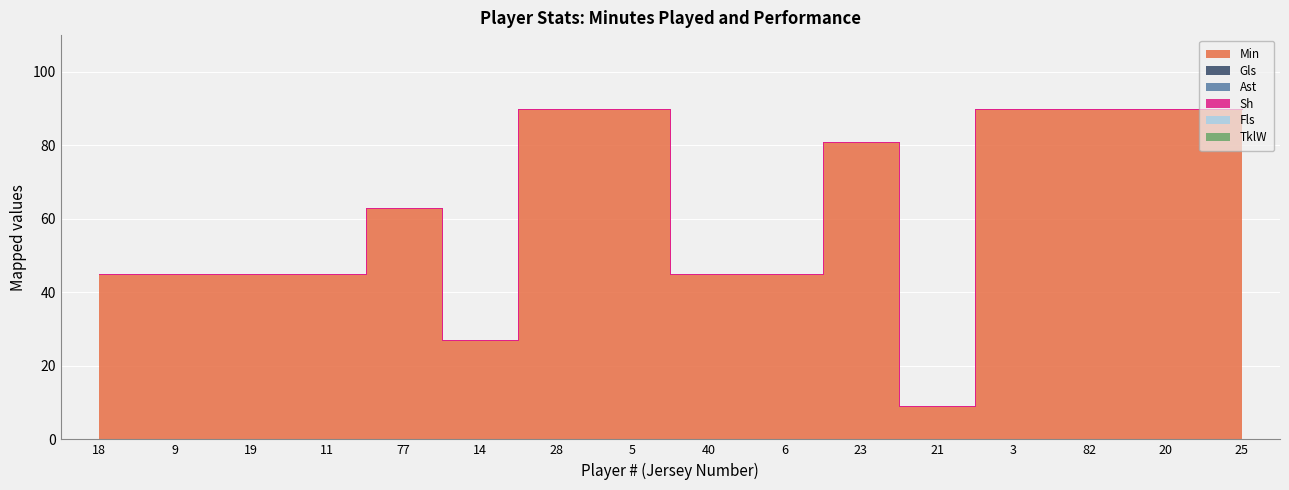

What is the label of the 2nd point from the left?

9